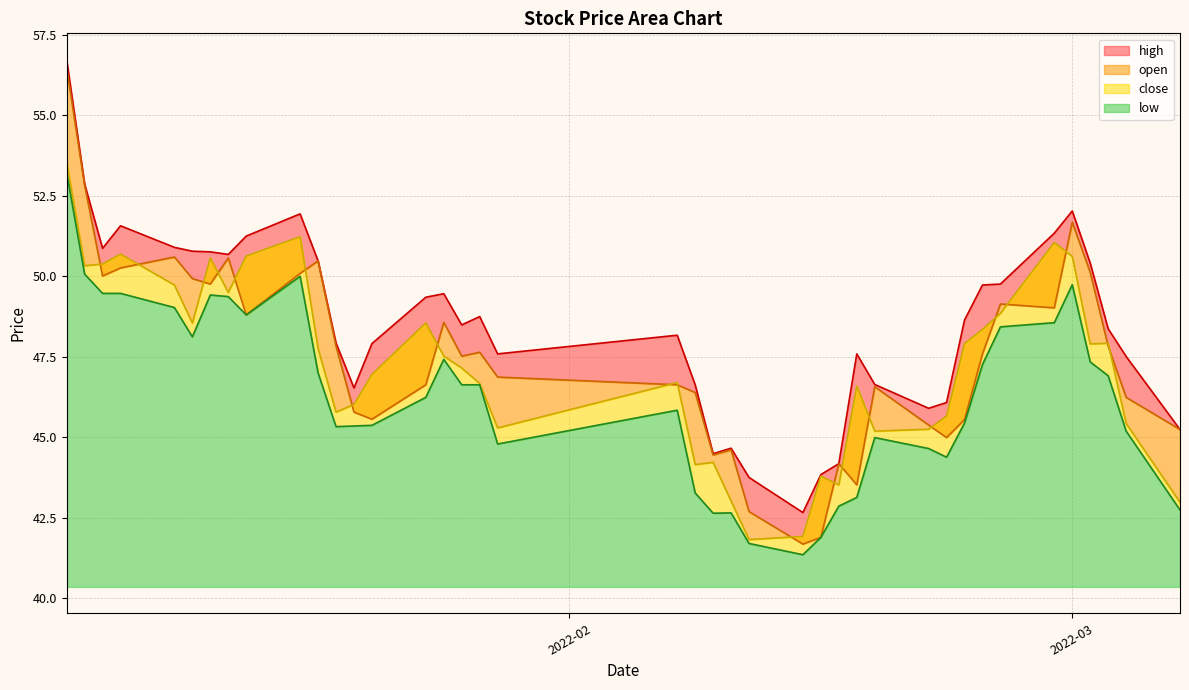

Rank the series by their maximum value, from lowest to highest.

low, close, open, high